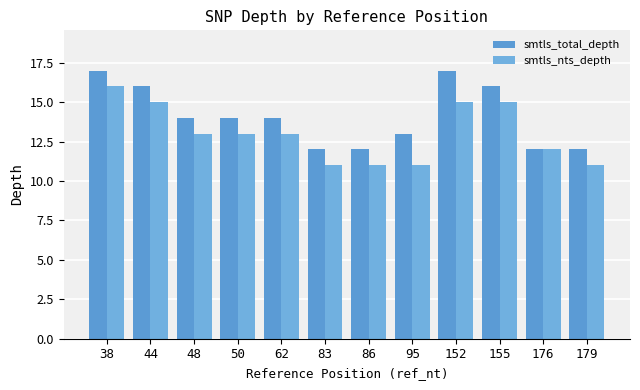

At which label does smtls_total_depth reach its peak?

38